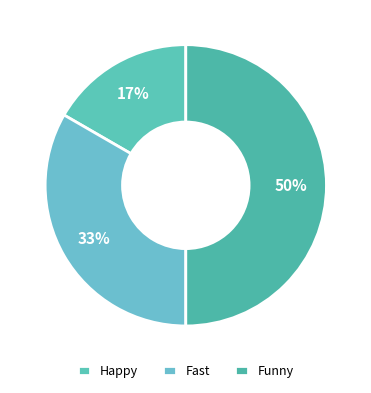

How many segments does this pie chart have?

3